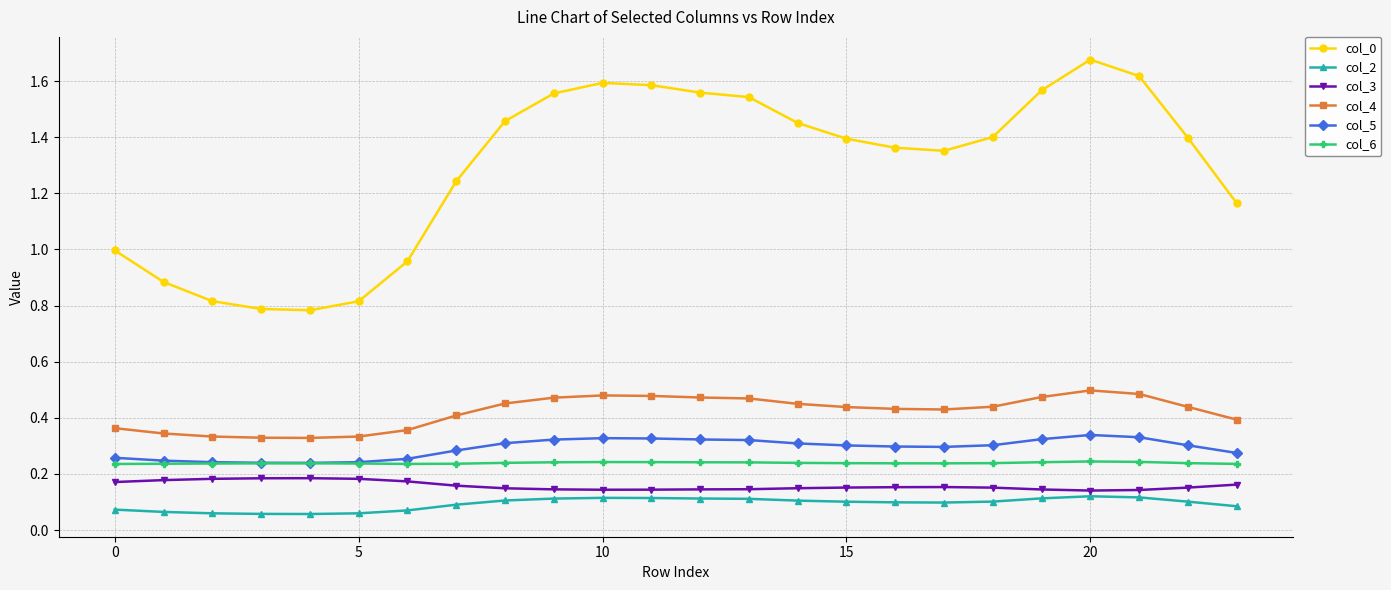

True or false: col_2 has more than 0 interior local peaks.

True